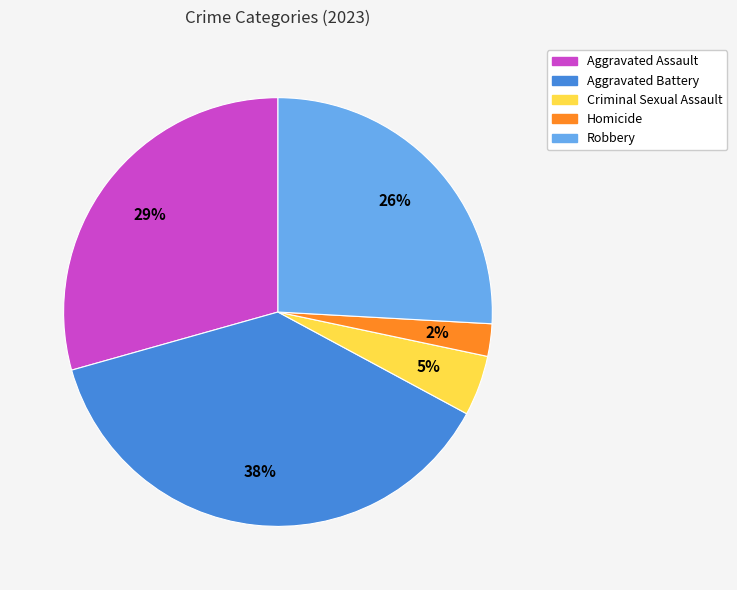

Which has a higher value, Homicide or Aggravated Battery?

Aggravated Battery